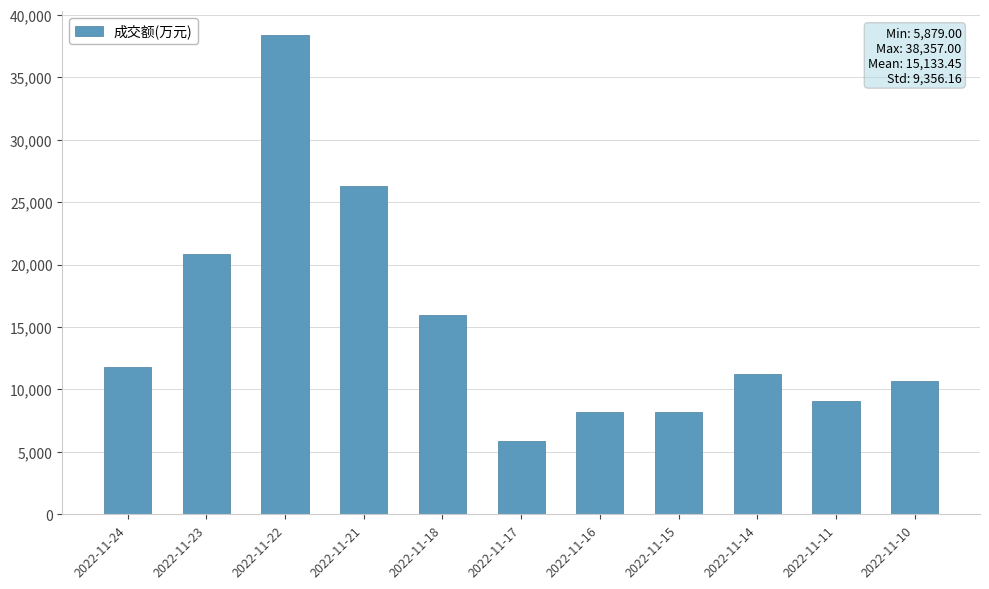

Is it true that the value at 2022-11-15 is 8174?

True